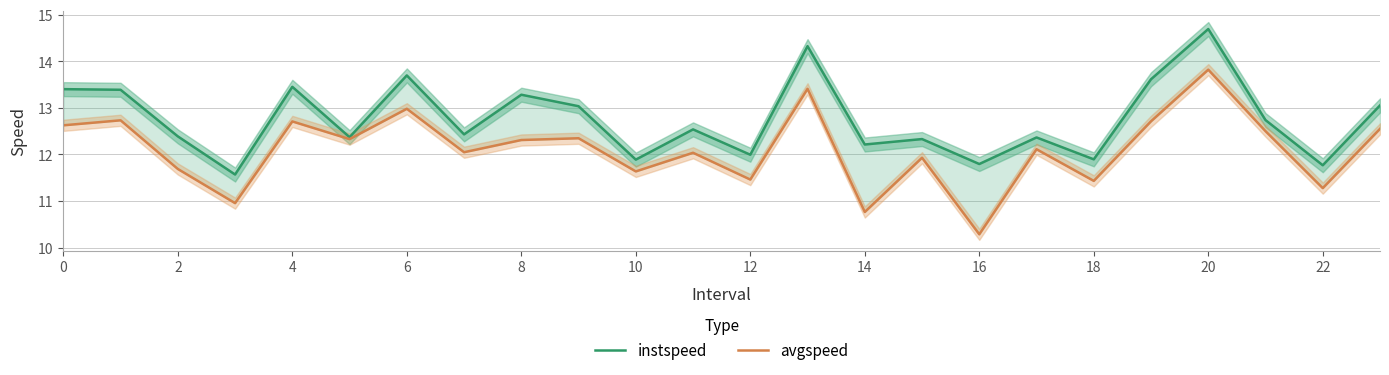

How many interior local peaks does the instspeed series have?

8